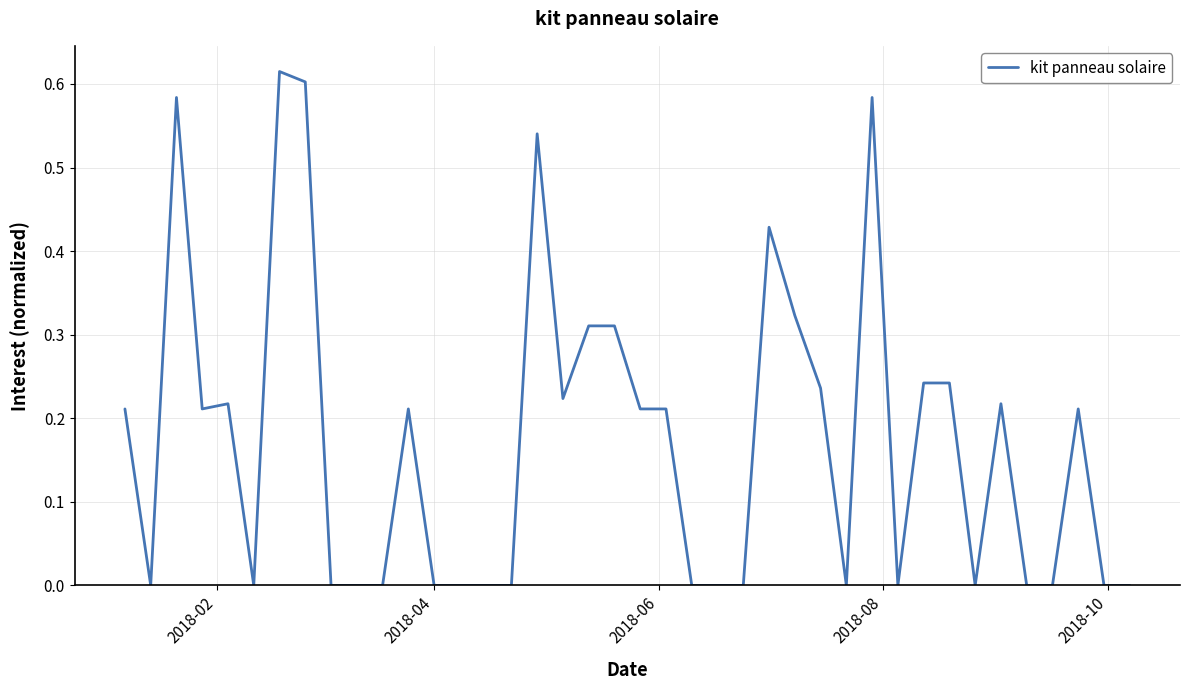

Does the chart have visible grid lines?

Yes